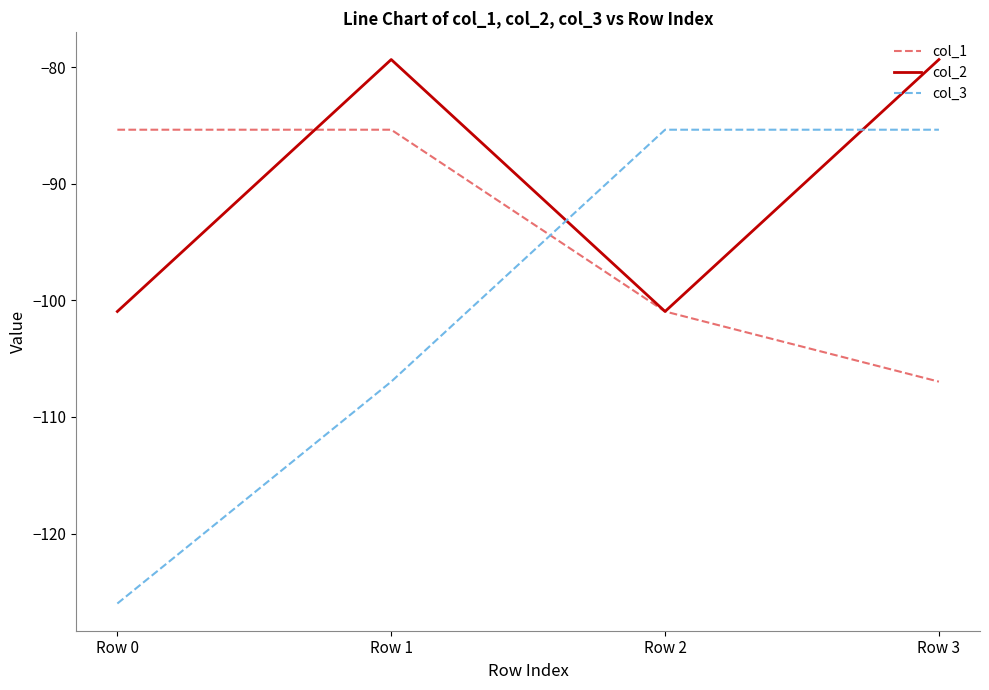

The col_2 series shows -101.0 at Row 0. True or false?

True